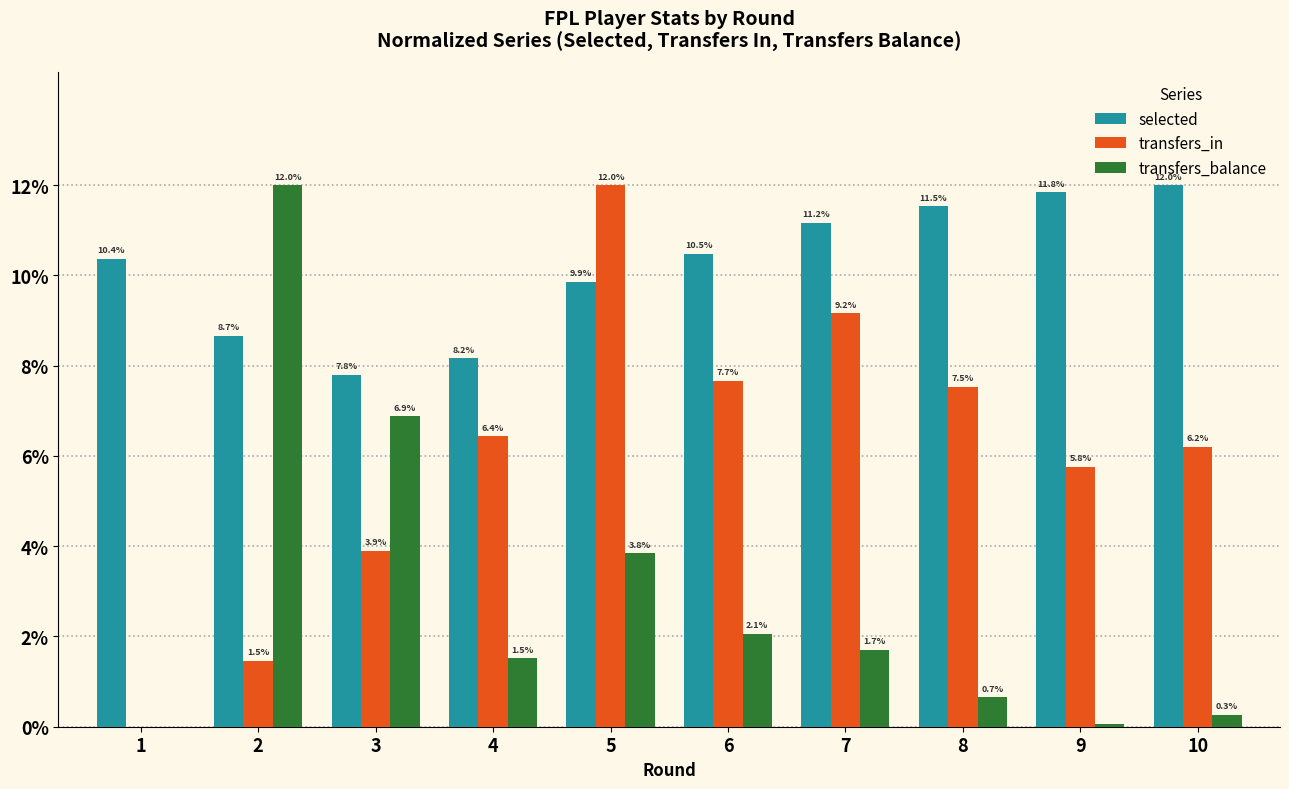

True or false: transfers_in has a value of 2.7 at 7.

False